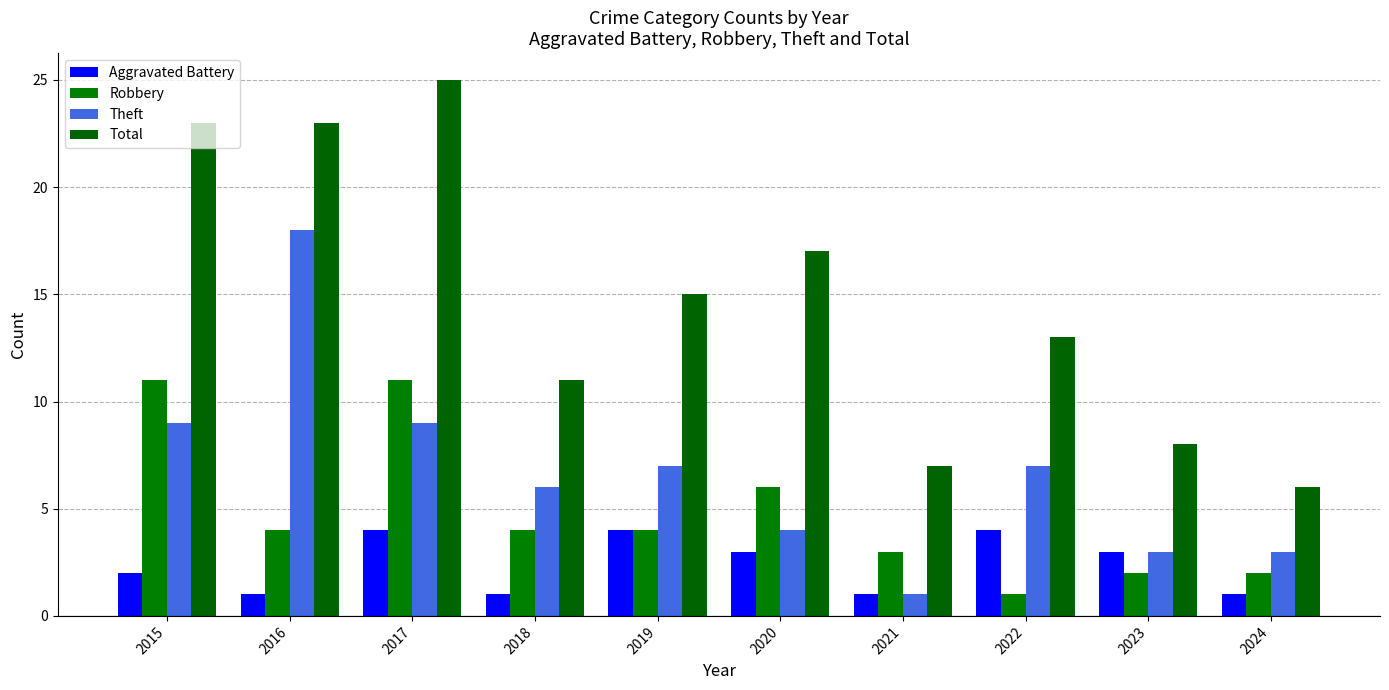

What is the value of the Total bar at the 6th from the left?

17